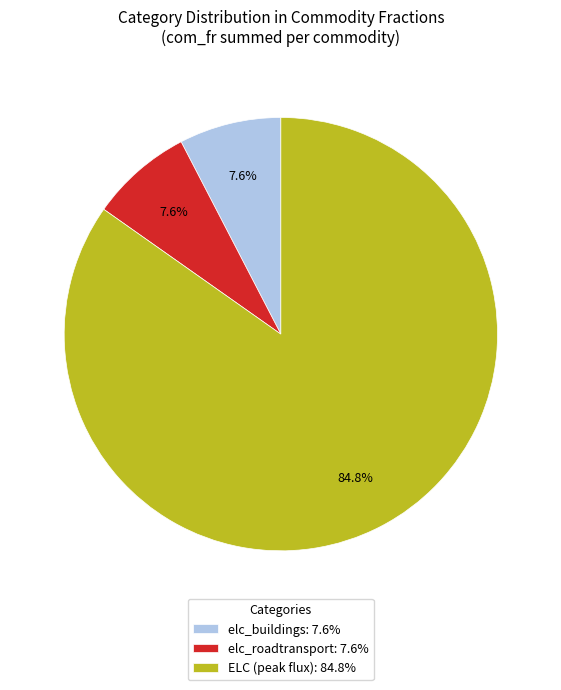

To the nearest percent, what is the average slice percentage?

33%